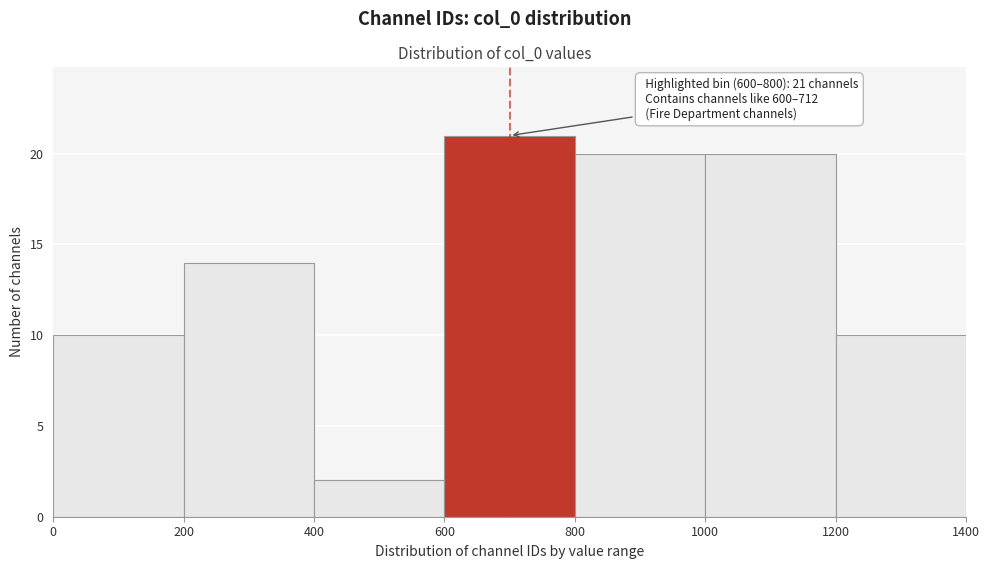

Over which range of the x-axis is the bar tallest?

600 to 800